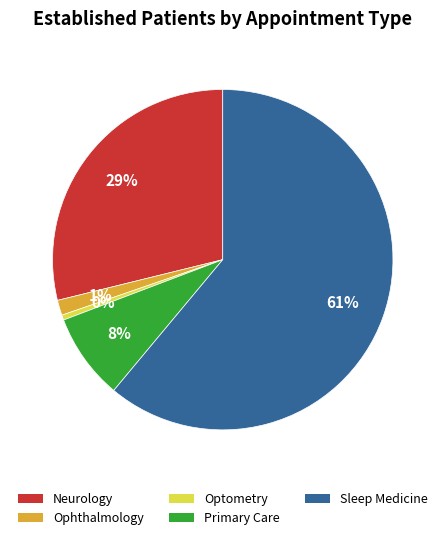

Is it true that Ophthalmology is 1% of the pie?

True